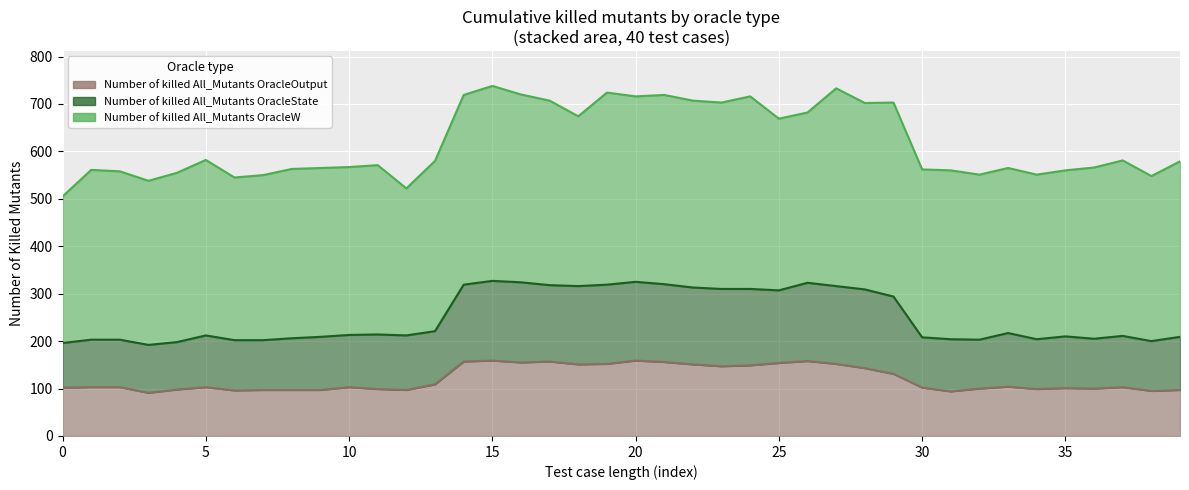

What is the highest value of the Number of killed All_Mutants OracleOutput series?

159